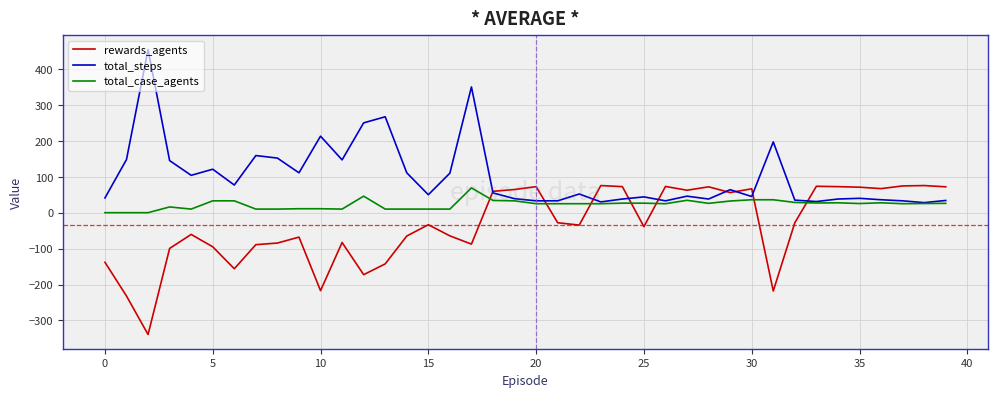

Which series has the largest total across all categories?

total_steps